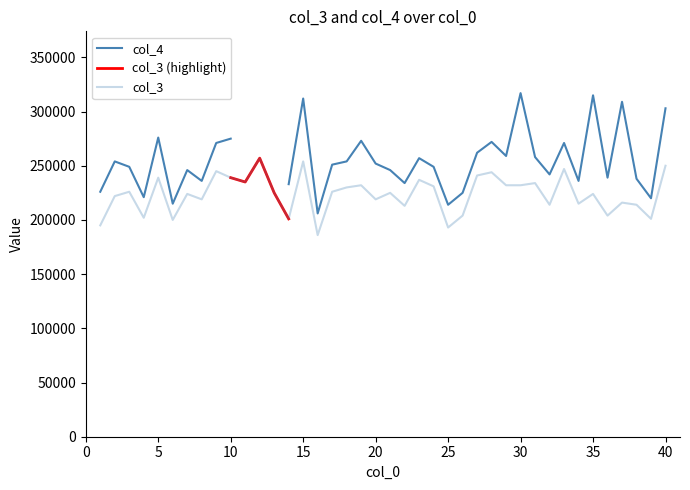

Reading left to right, what are all the values shown in this chart?

1=195000	2=222001	3=226007	4=202008	5=239003	6=200003	7=224008	8=219005	9=245005	10=239003	11=235004	12=257004	13=225008	14=201009	15=254001	16=186005	17=226007	18=230001	19=232003	20=219007	21=225003	22=213002	23=237005	24=231003	25=193009	26=204005	27=241002	28=244005	29=232001	30=232000	31=234001	32=214000	33=247004	34=215000	35=224003	36=204001	37=216007	38=214006	39=201005	40=250008